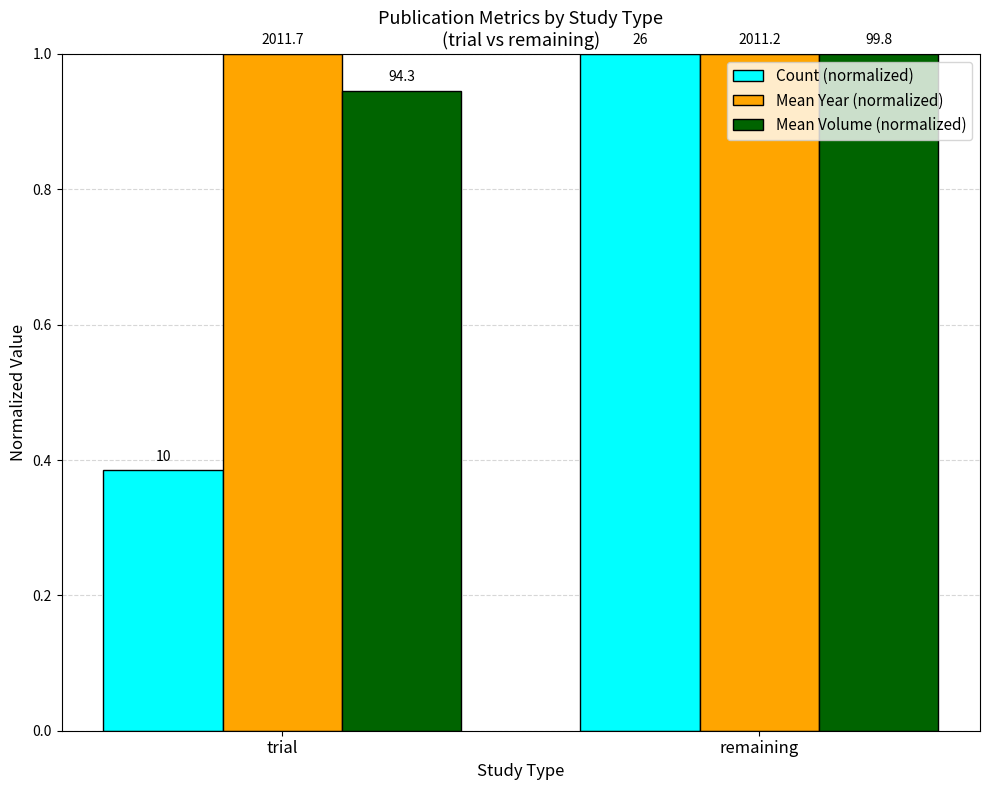

At how many categories does at least one series exceed 0?

2